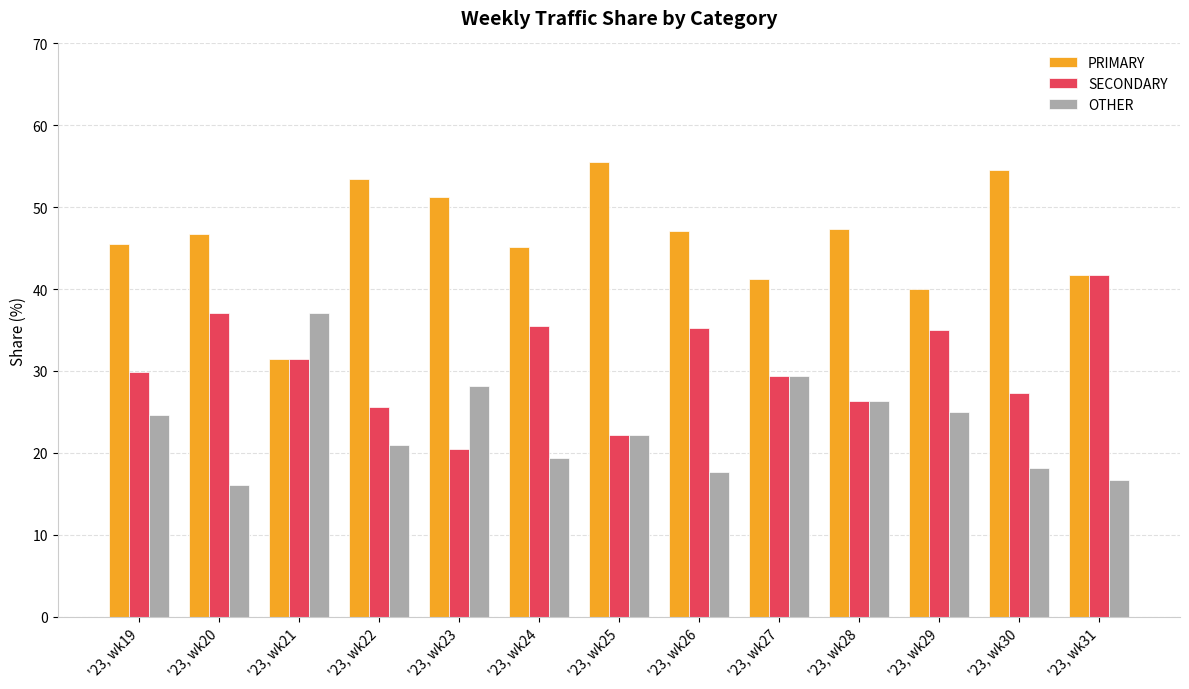

Where is OTHER nearest to the value 26?

'23, wk28